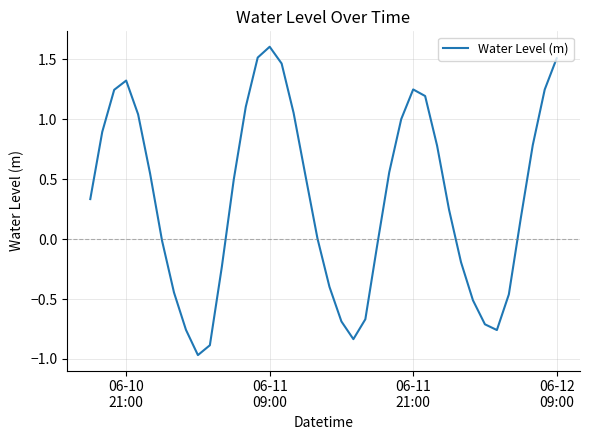

What is the maximum value shown in the chart?

1.6